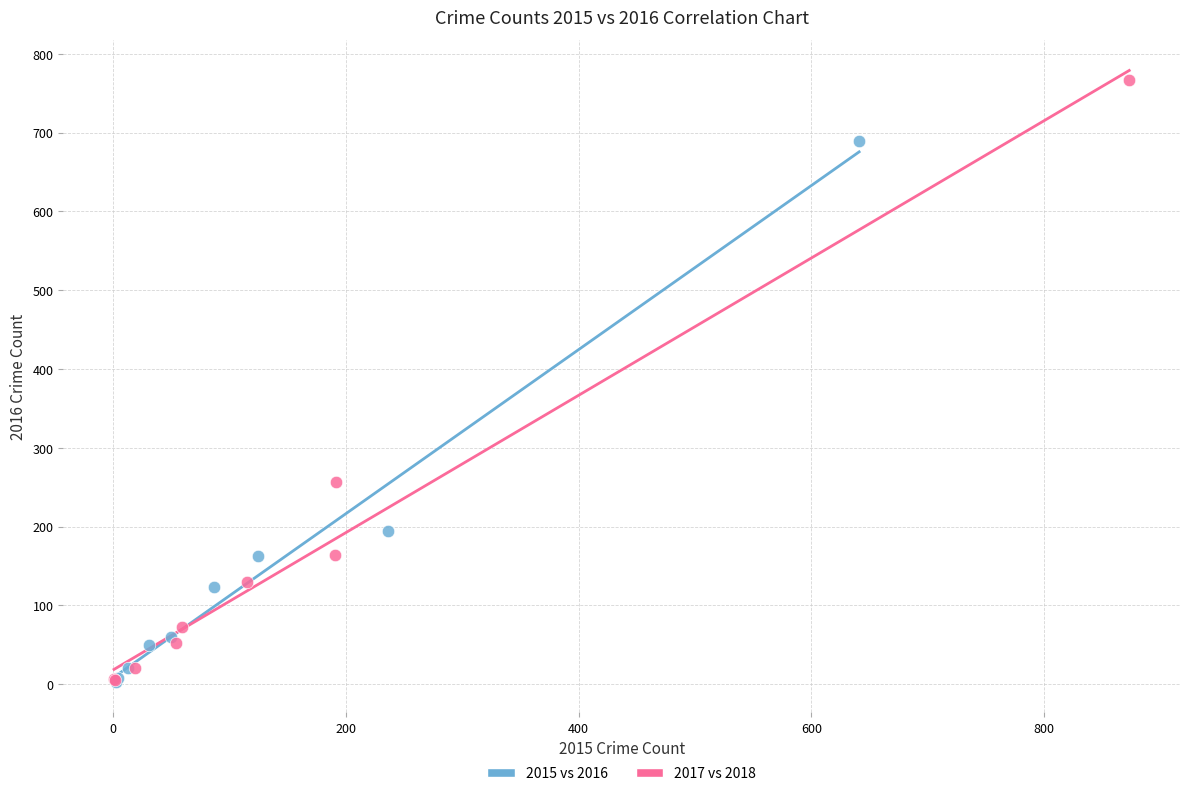

What are all the series names shown in the legend?

2015 vs 2016, 2017 vs 2018